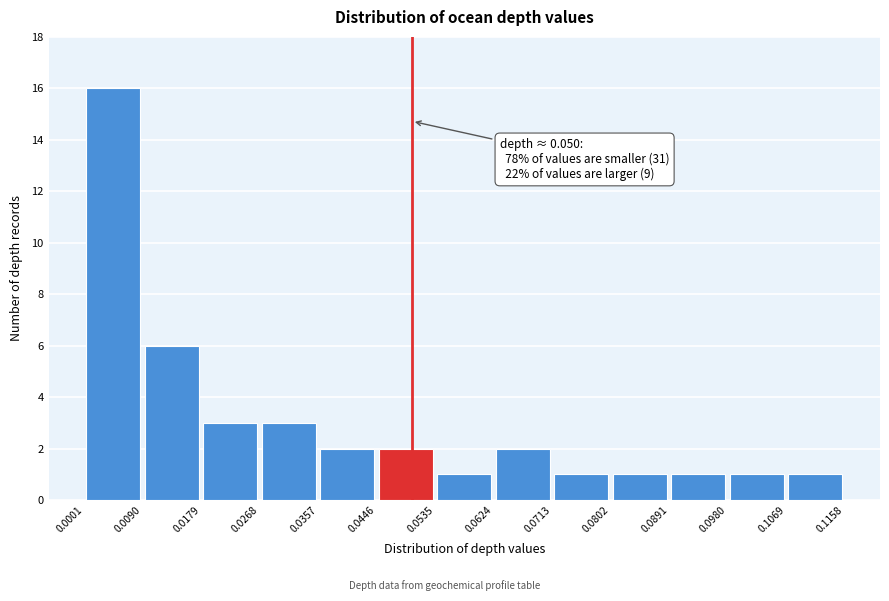

Over which range of the x-axis is the bar tallest?

0.0001 to 0.0090